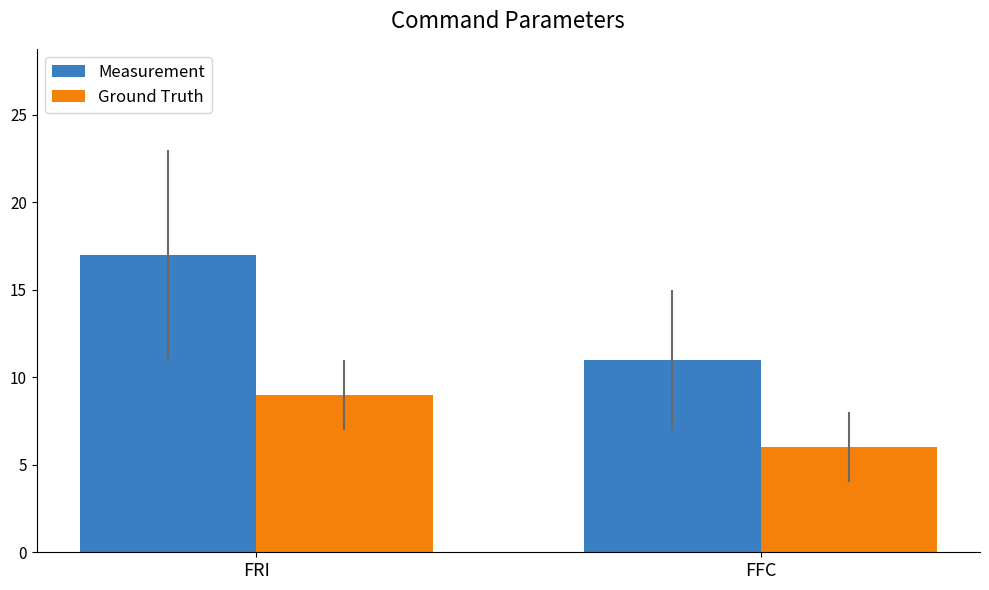

What is the maximum value for Ground Truth?

9